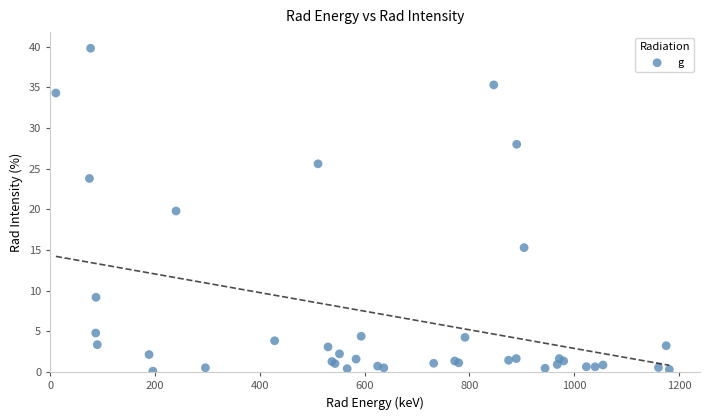

What Y value in the scatter plot is closest to 19?

19.8